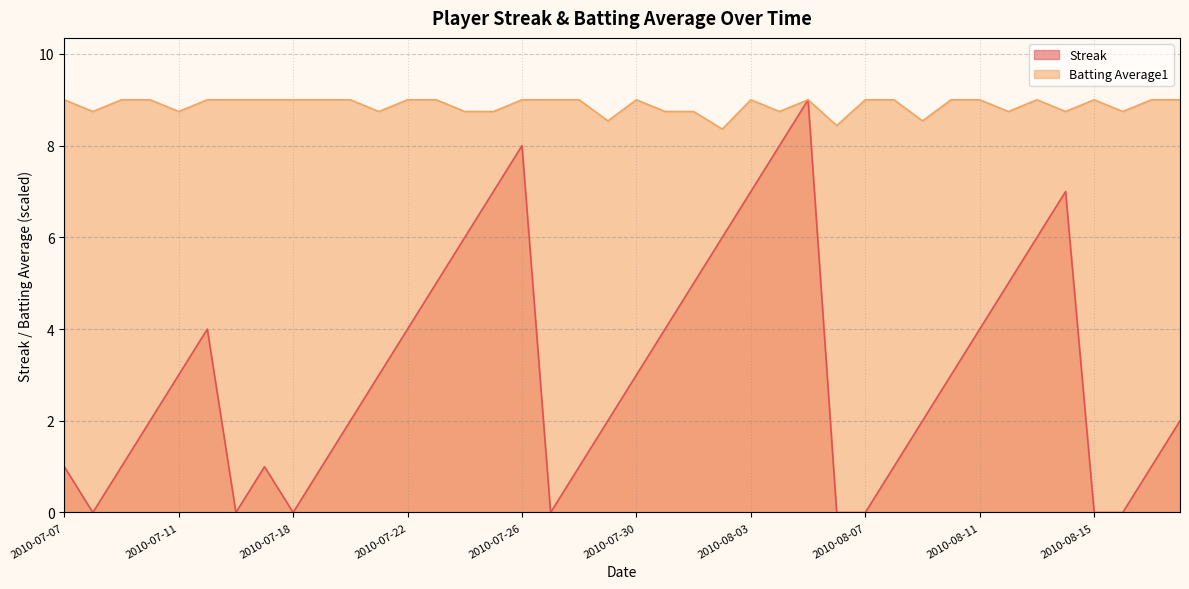

Which has a higher value, 2010-07-25 or 2010-07-09?

2010-07-25